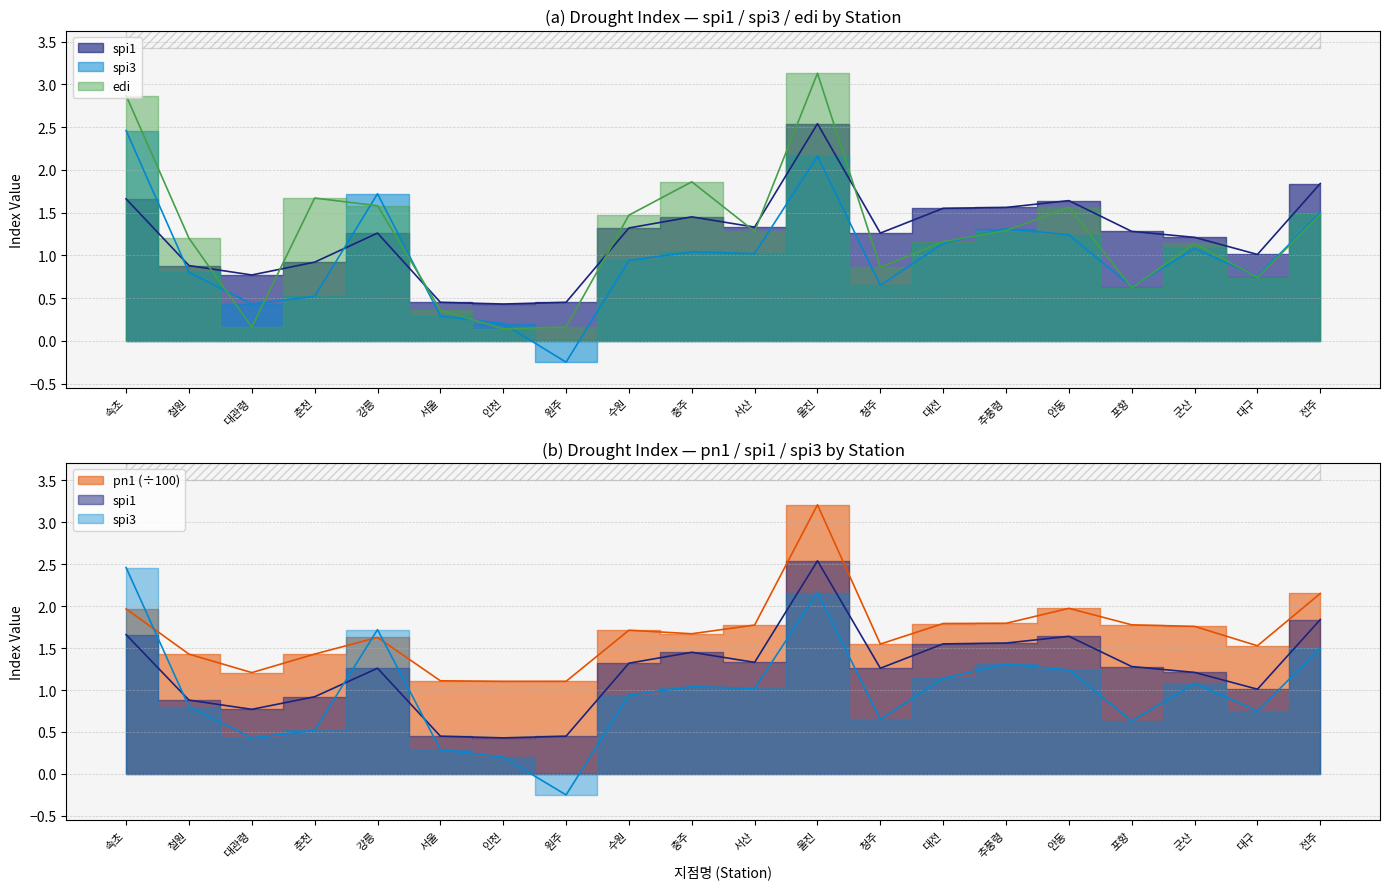

At which label does spi3 reach its peak?

속초